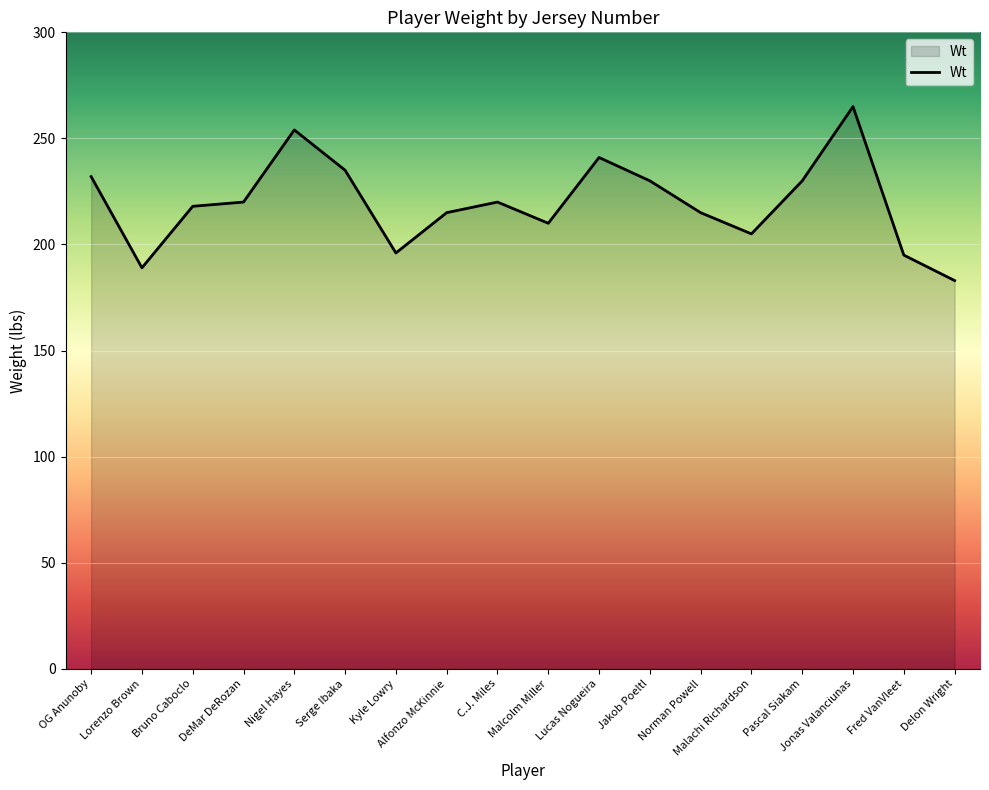

What is the approximate value at Delon Wright?

183